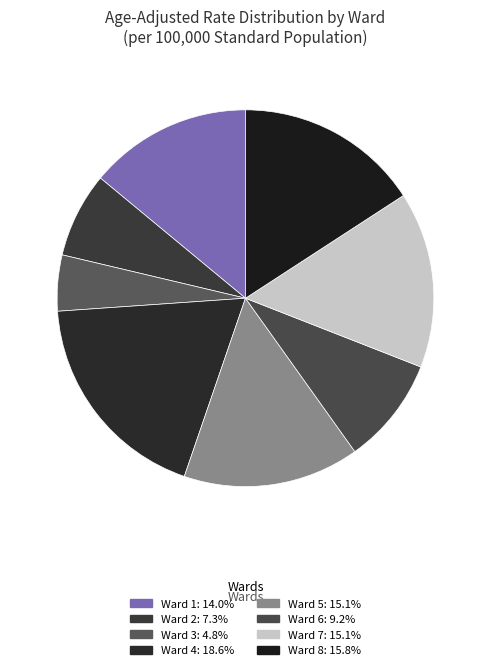

Is there a majority slice in this chart?

No